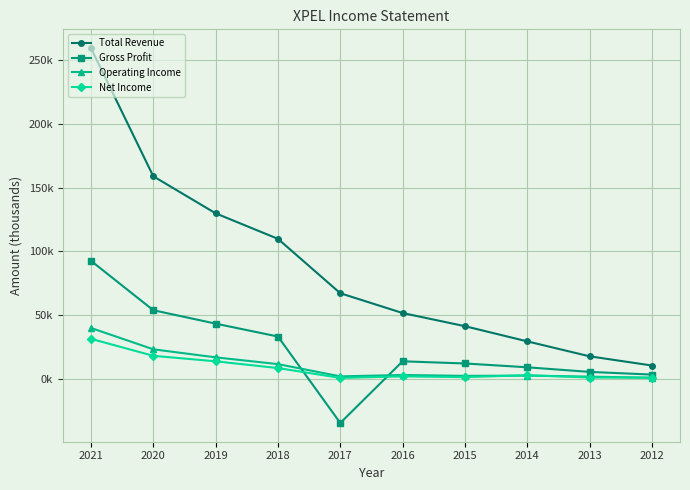

What are all the series names shown in the legend?

Total Revenue, Gross Profit, Operating Income, Net Income